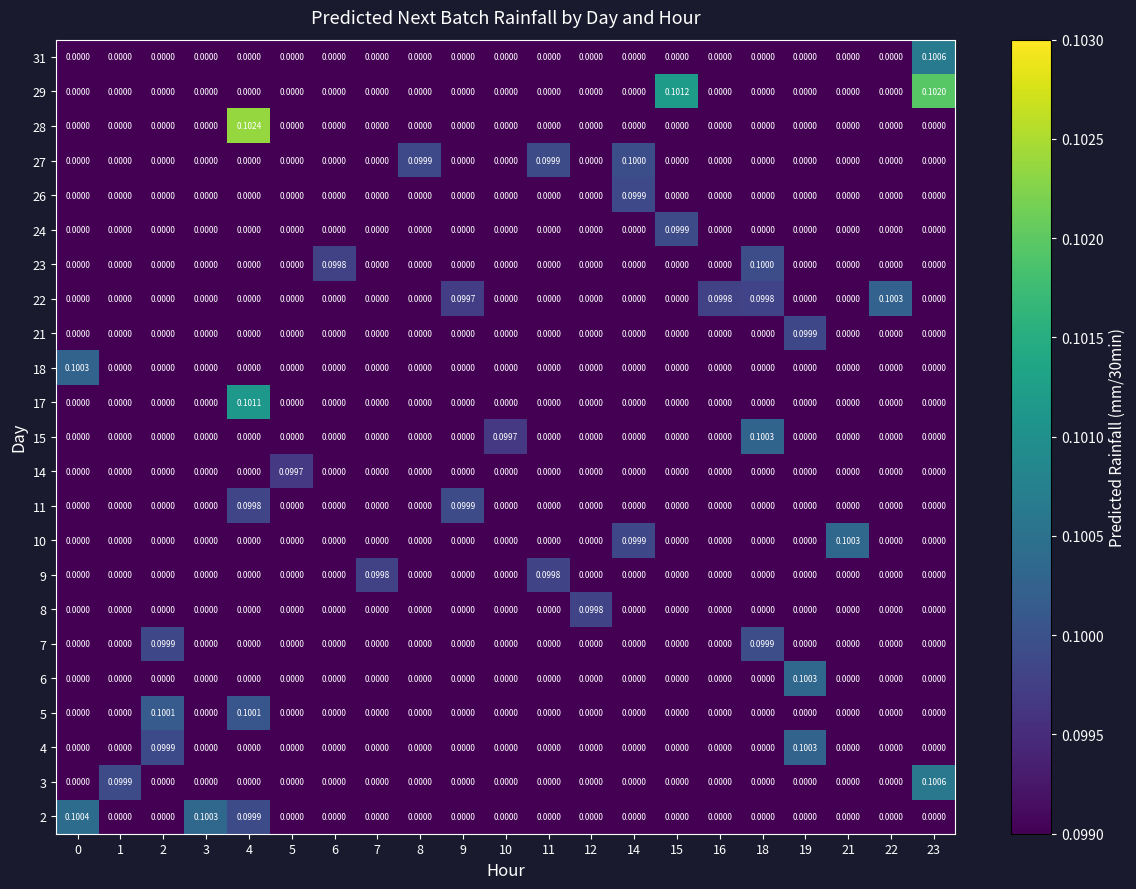

Is the value of 21 at 2 greater than the value of 2 at 0?

No